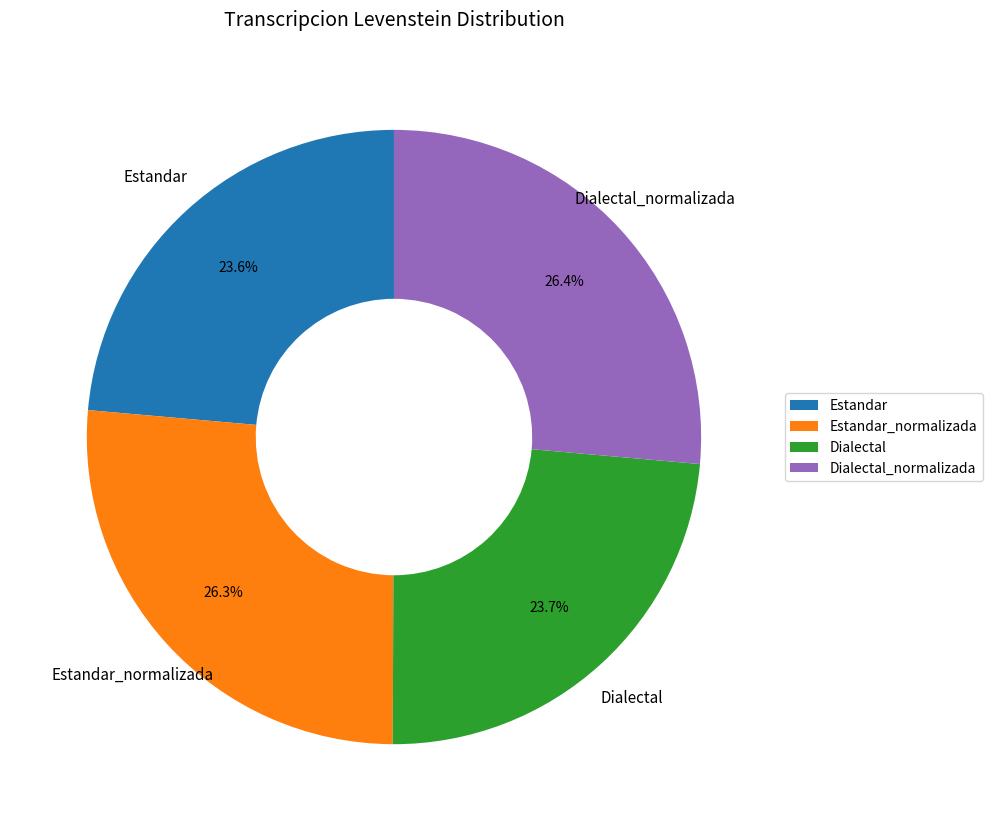

What percentage is NOT represented by Estandar?

76.4%